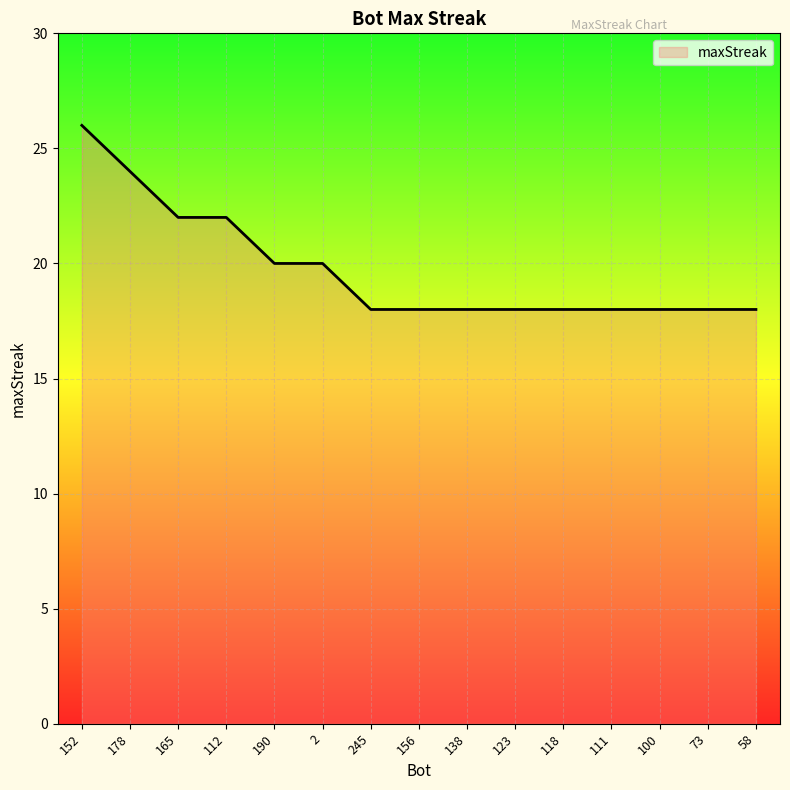

What is the average value?

20